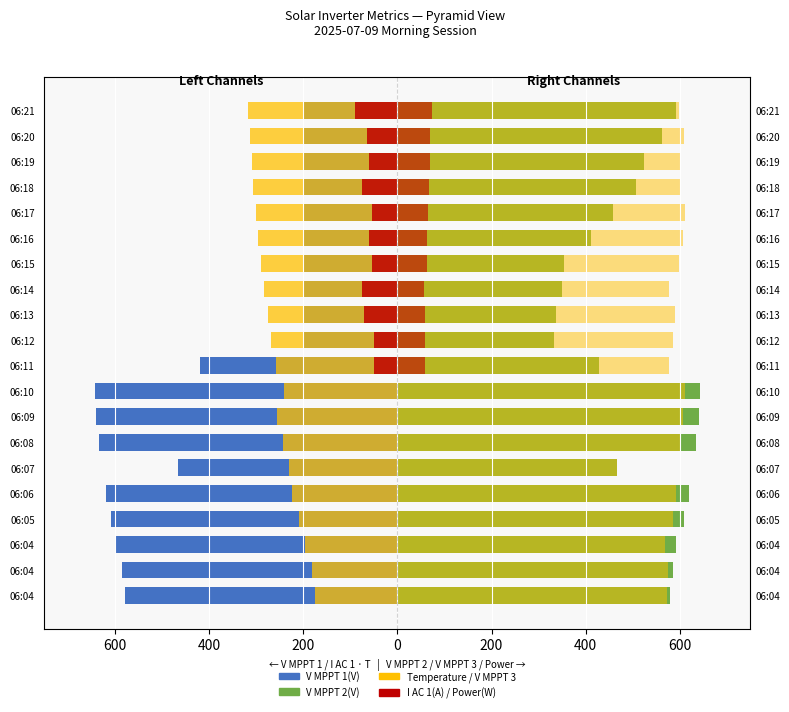

How many data points in V MPPT 1(V) are less than -200?

11